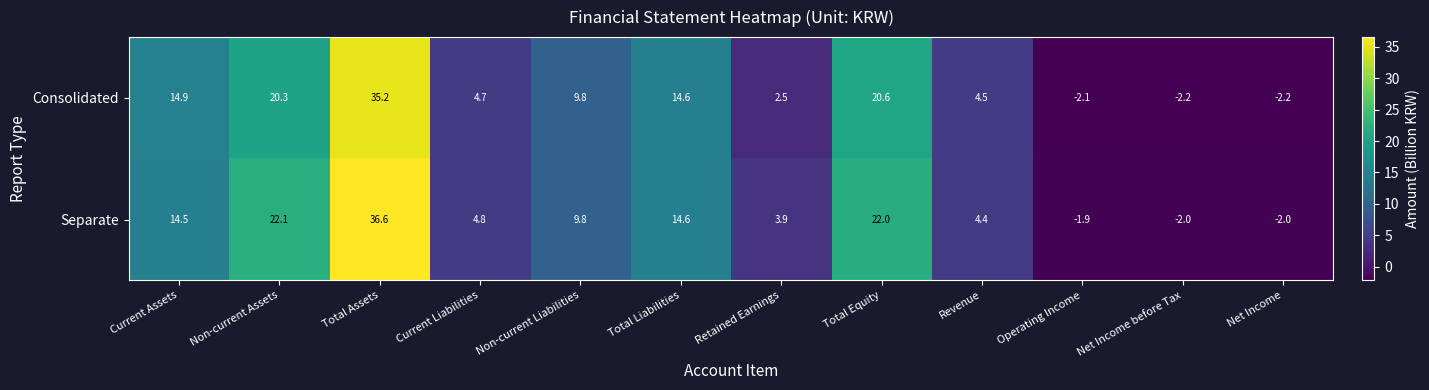

What is the maximum value shown in the chart?

36.6